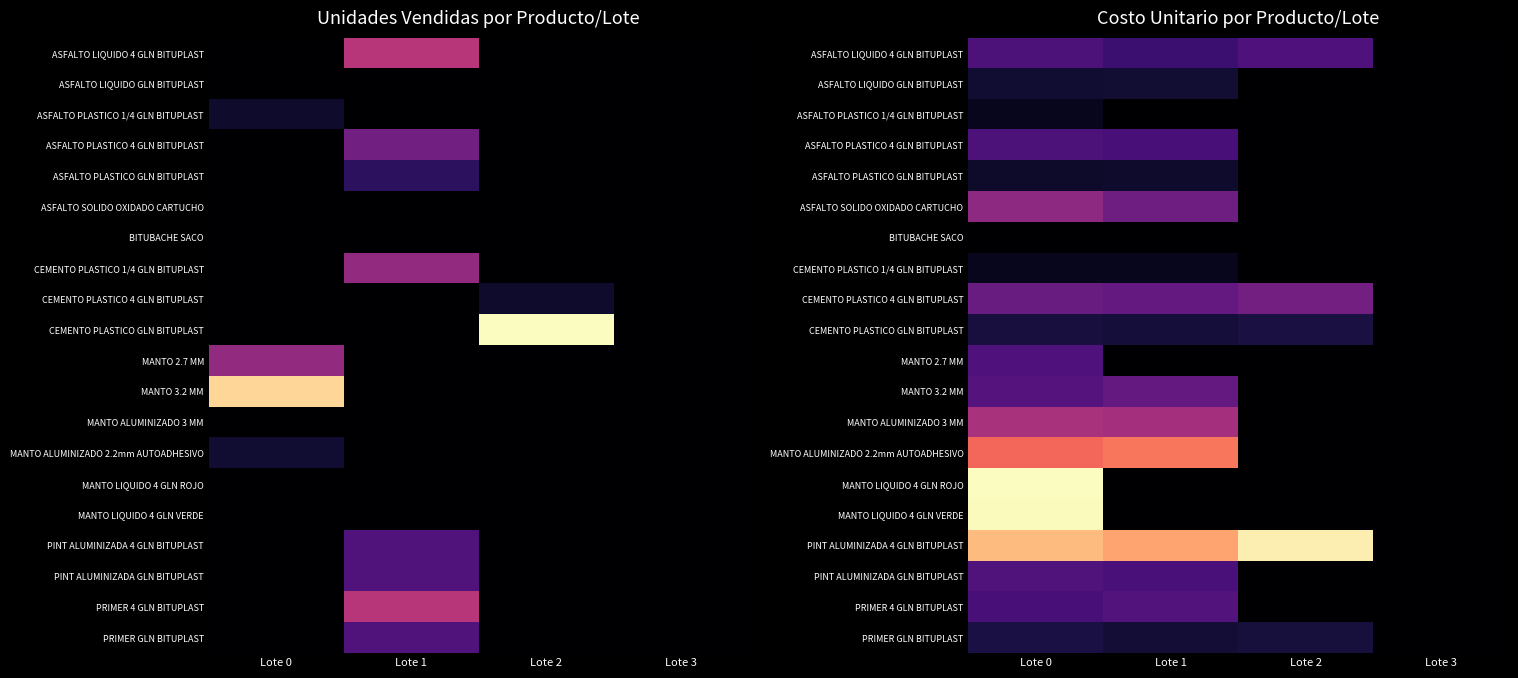

Is it true that MANTO ALUMINIZADO 3 MM equals 0.2 at Lote 3?

False